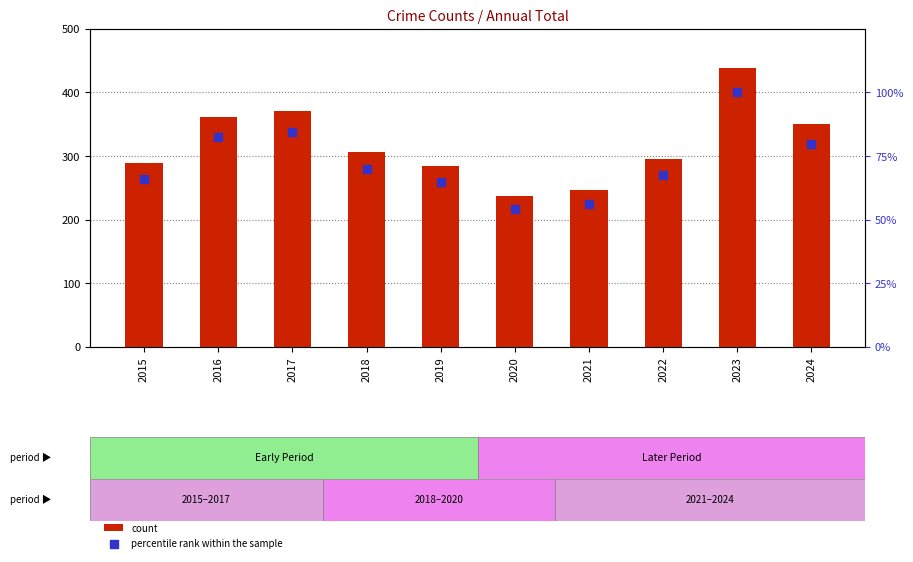

Which series contains the lowest Y value?

percentile rank within the sample